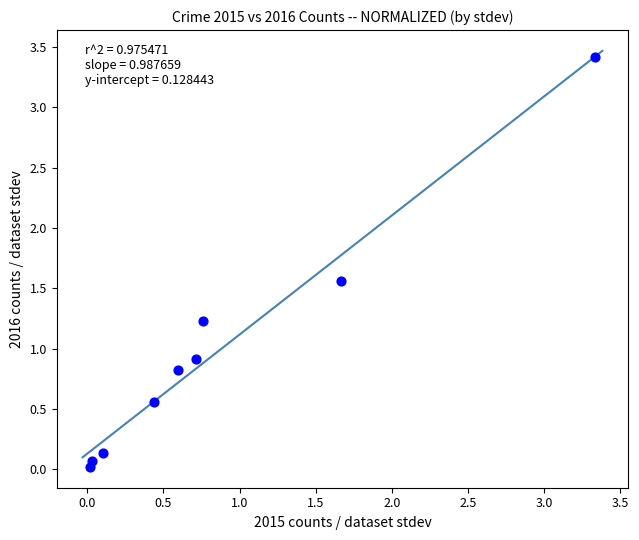

What is the average Y value?

1.0